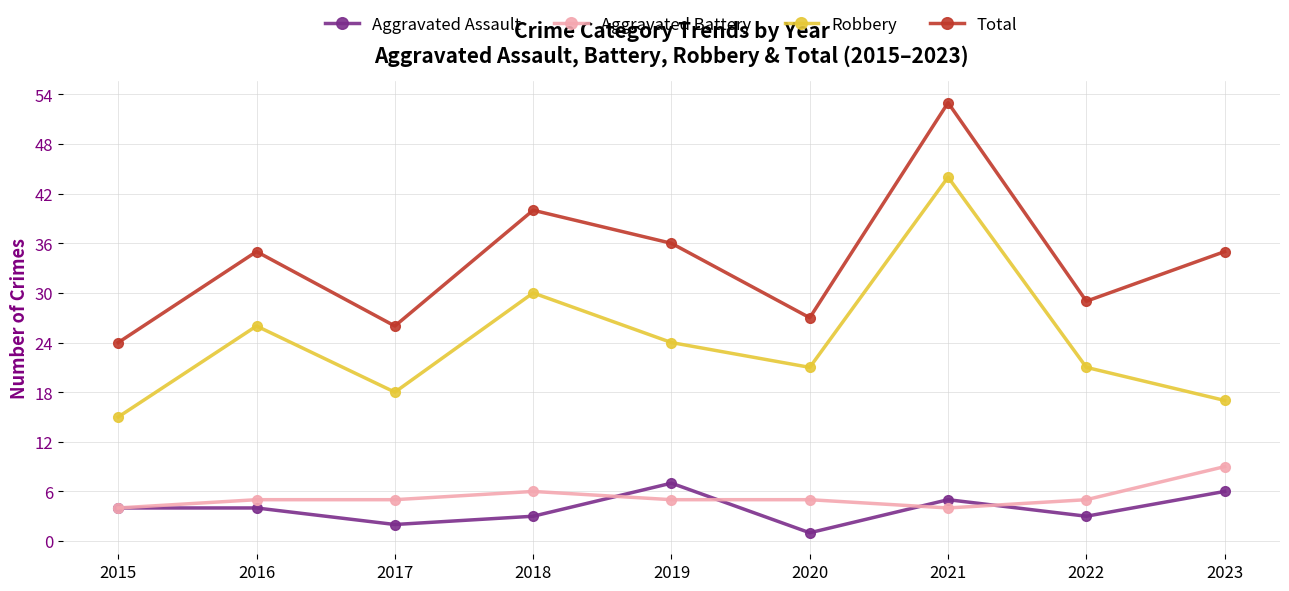

Reading left to right, extract all data points from this chart.

Aggravated Assault: 2015=4	2016=4	2017=2	2018=3	2019=7	2020=1	2021=5	2022=3	2023=6
Aggravated Battery: 2015=4	2016=5	2017=5	2018=6	2019=5	2020=5	2021=4	2022=5	2023=9
Robbery: 2015=15	2016=26	2017=18	2018=30	2019=24	2020=21	2021=44	2022=21	2023=17
Total: 2015=24	2016=35	2017=26	2018=40	2019=36	2020=27	2021=53	2022=29	2023=35